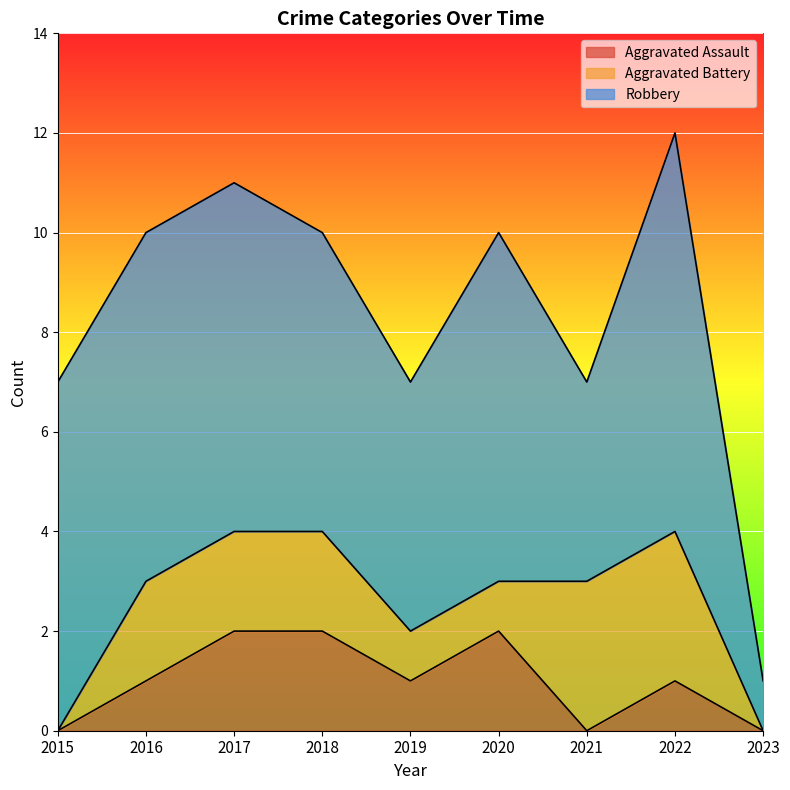

Is it true that Aggravated Assault equals 3 at 2020?

False